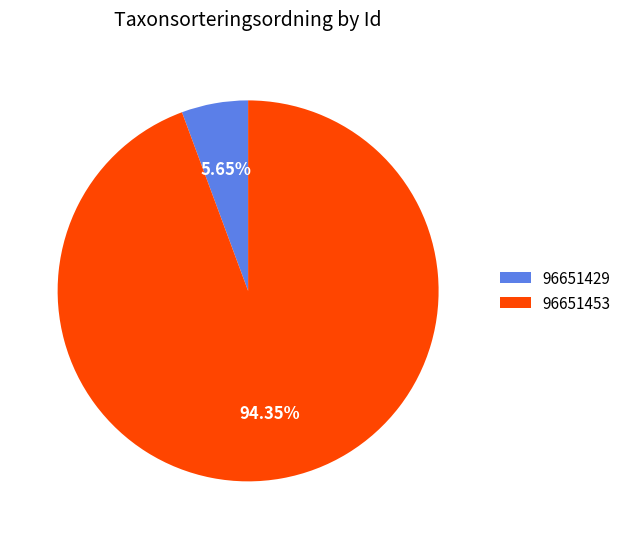

To the nearest percent, what is the difference between the 96651453 and 96651429 slice percentages?

89%